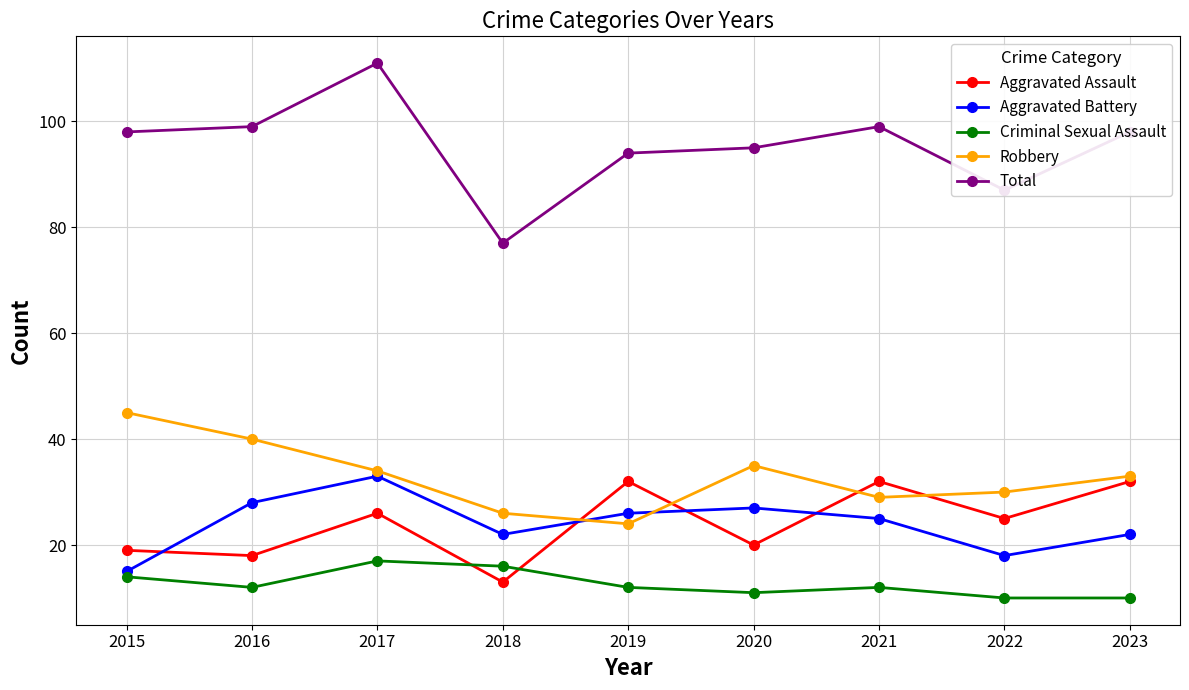

What is the difference between the highest and lowest values at 2017?

94